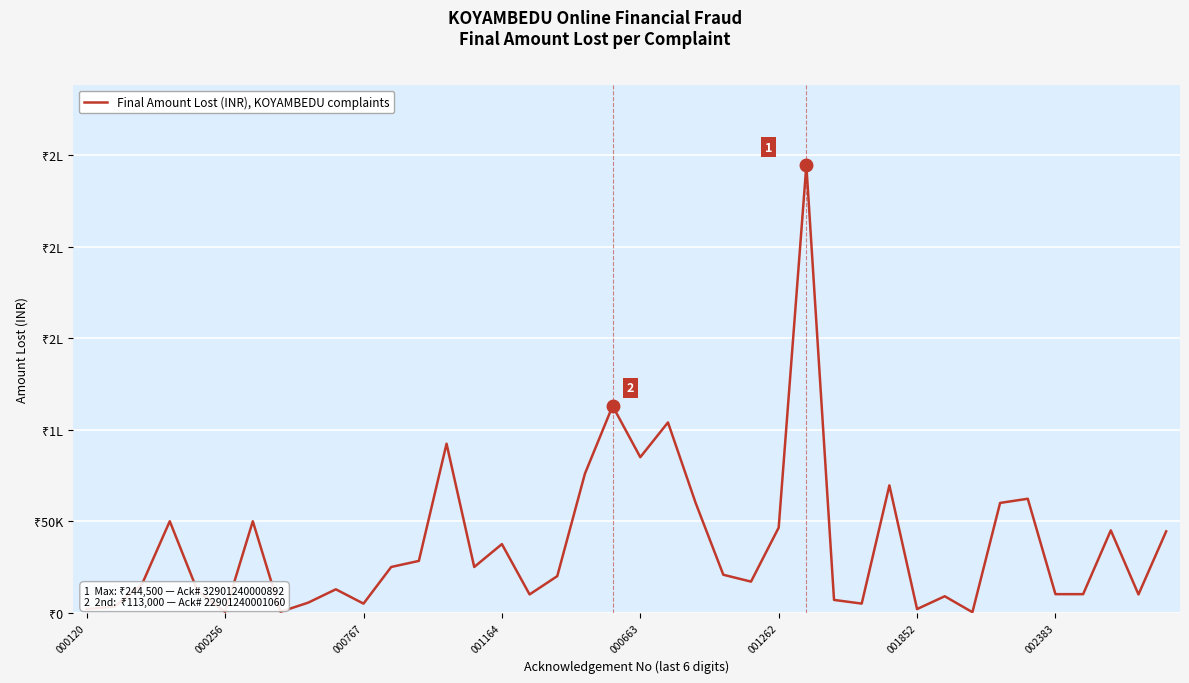

What is the value of the 6th point from the left?

399.0